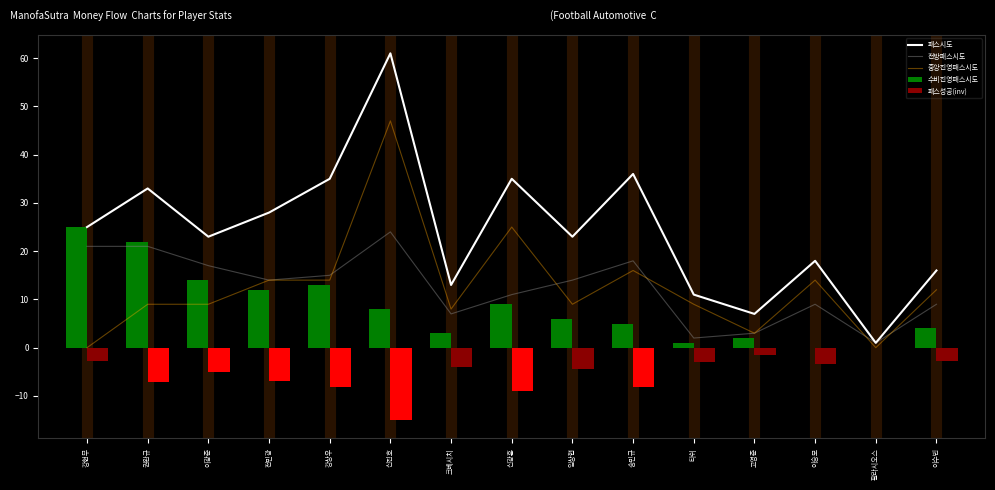

Reading left to right, extract all data points from this chart.

패스시도: 강현무=25	권완규=33	이광준=23	전민광=28	강상우=35	신진호=61	크베시치=13	신광훈=35	임상협=23	송민규=36	타쉬=11	고영준=7	이승모=18	팔라시오스=1	이수빈=16
전방패스시도: 강현무=21	권완규=21	이광준=17	전민광=14	강상우=15	신진호=24	크베시치=7	신광훈=11	임상협=14	송민규=18	타쉬=2	고영준=3	이승모=9	팔라시오스=1	이수빈=9
중앙진영패스시도: 강현무=0	권완규=9	이광준=9	전민광=14	강상우=14	신진호=47	크베시치=8	신광훈=25	임상협=9	송민규=16	타쉬=9	고영준=3	이승모=14	팔라시오스=0	이수빈=12